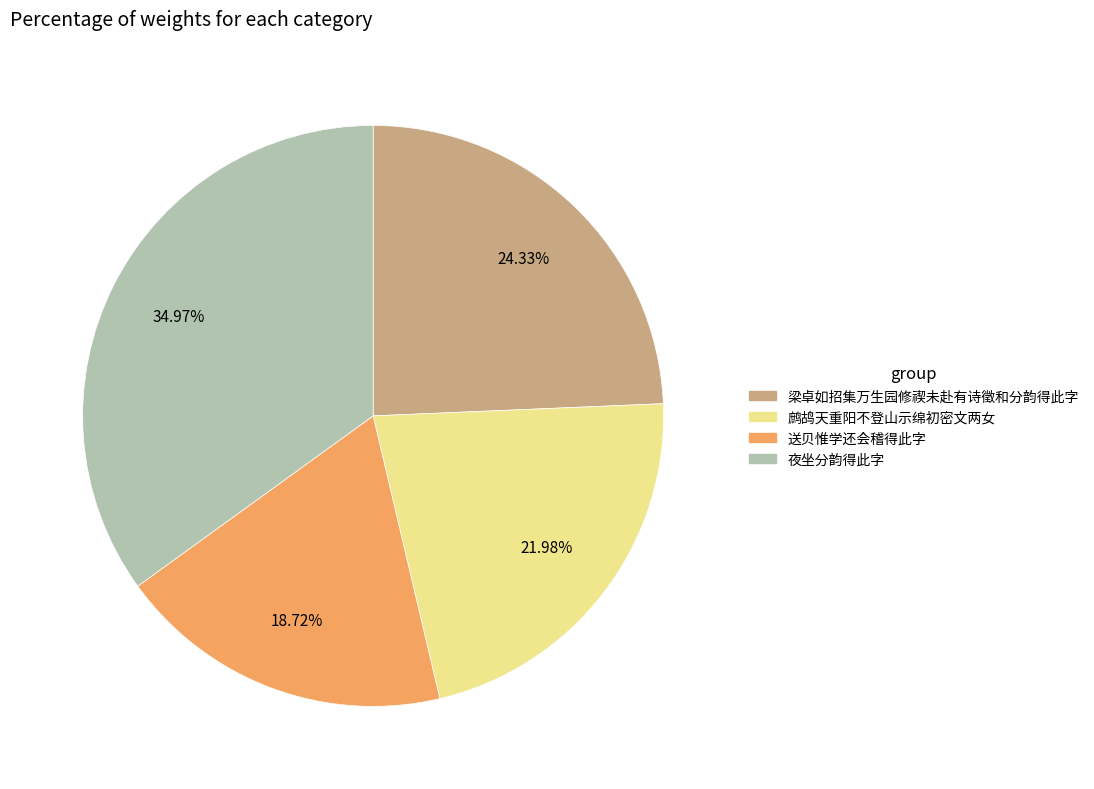

How many segments does this pie chart have?

4